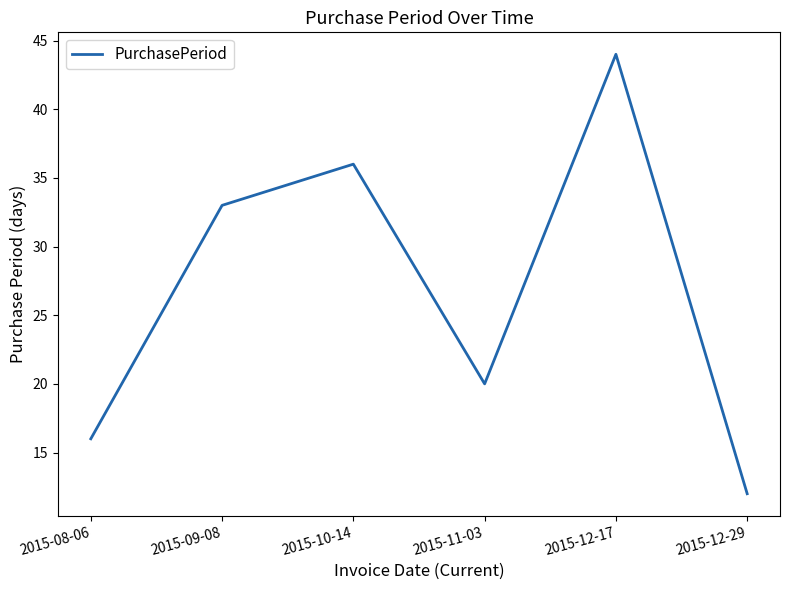

What is the change in value from 2015-09-08 to 2015-12-29?

-21